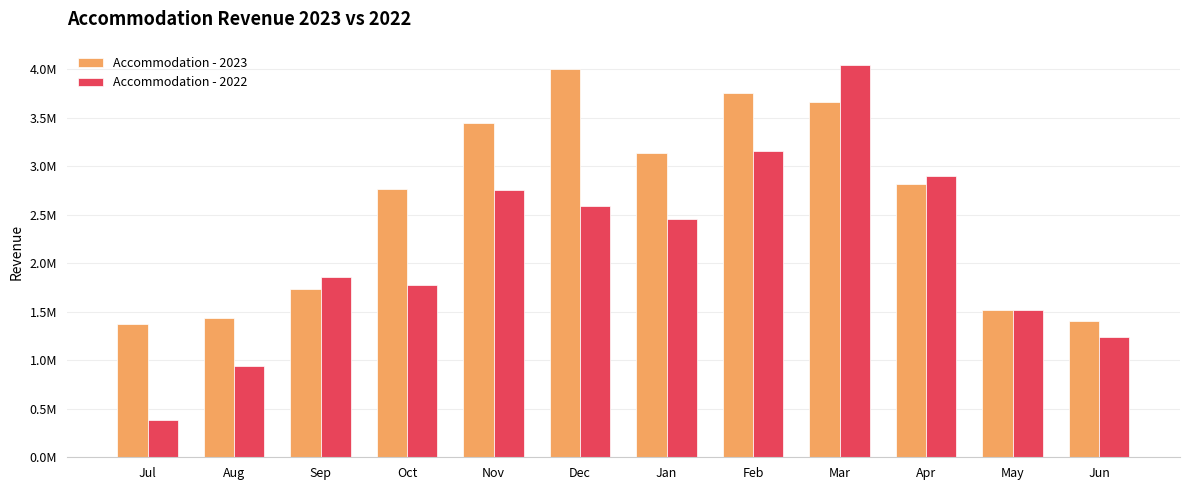

What are all the series names shown in the legend?

Accommodation - 2023, Accommodation - 2022